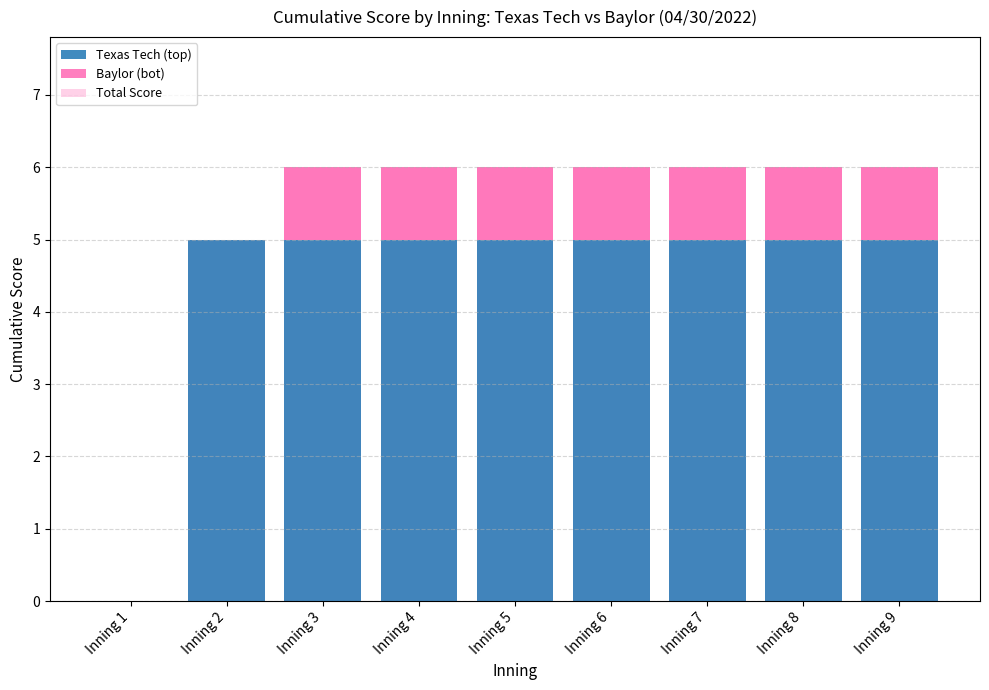

Is the value of Baylor (bot) at Inning 7 greater than the value of Total Score at Inning 7?

No